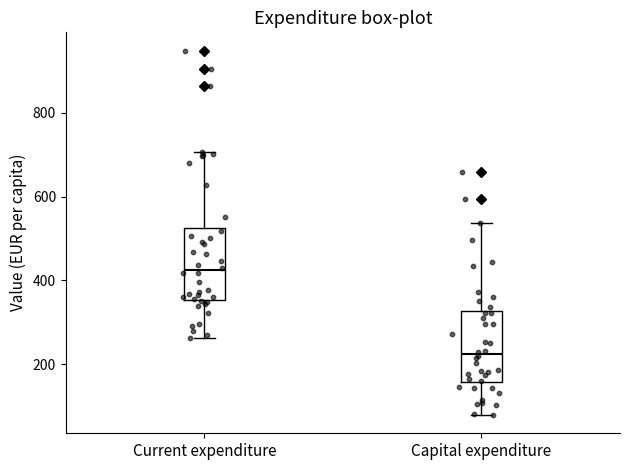

Reading left to right, transcribe this box plot: for each box, give where its median line is, the range the box spans, and where its two whiskers end, as read against the y-axis. The values are not printed on the chart, so give them approximately, as read against the axis.

Current expenditure: median 420, box 360 to 520, whiskers 260 to 700
Capital expenditure: median 220, box 160 to 320, whiskers 80 to 540